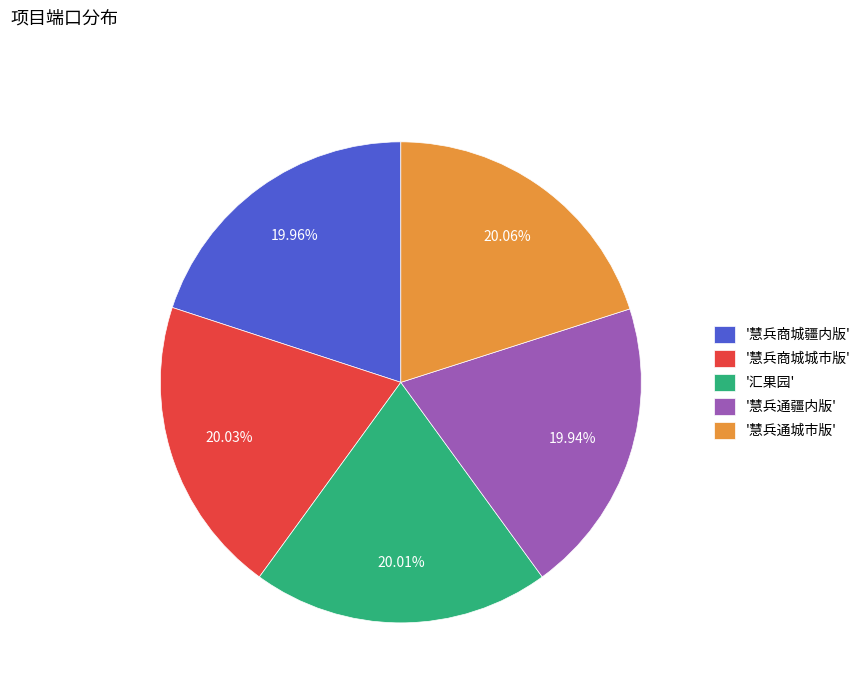

What is the ratio of the value at '慧兵通城市版' to the value at '慧兵商城城市版'?

1.0